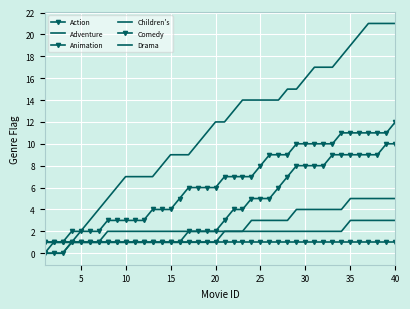

Is this an area chart (filled region under the line)?

No